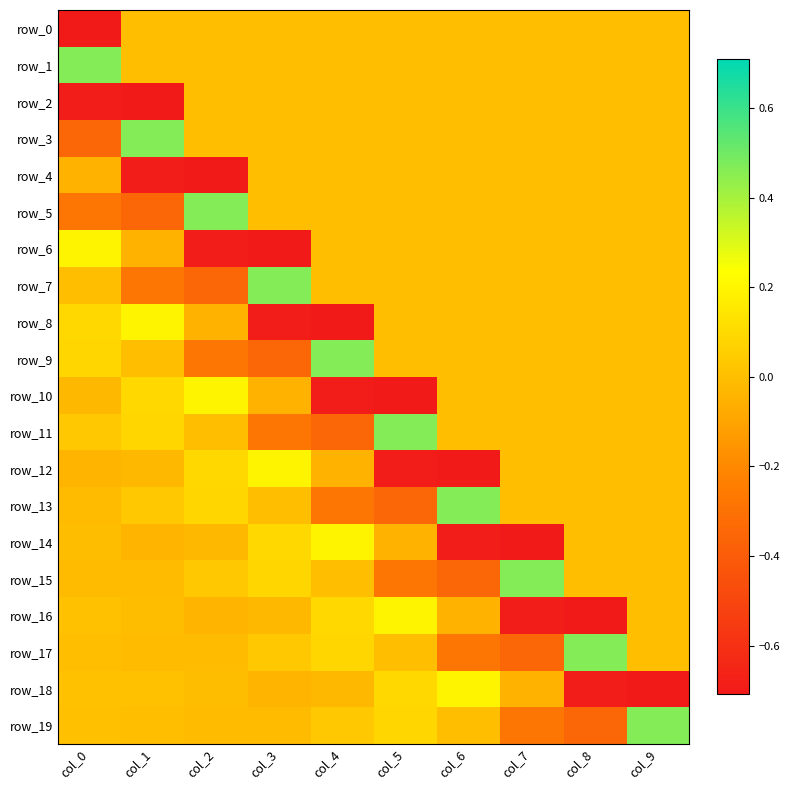

At which category is the sum across all series the highest?

col_9